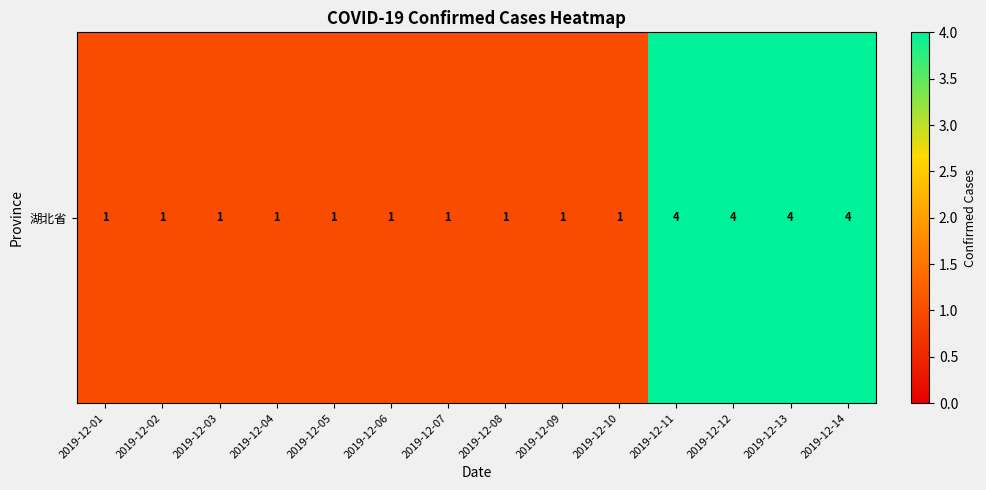

How many data points does each series have?

14